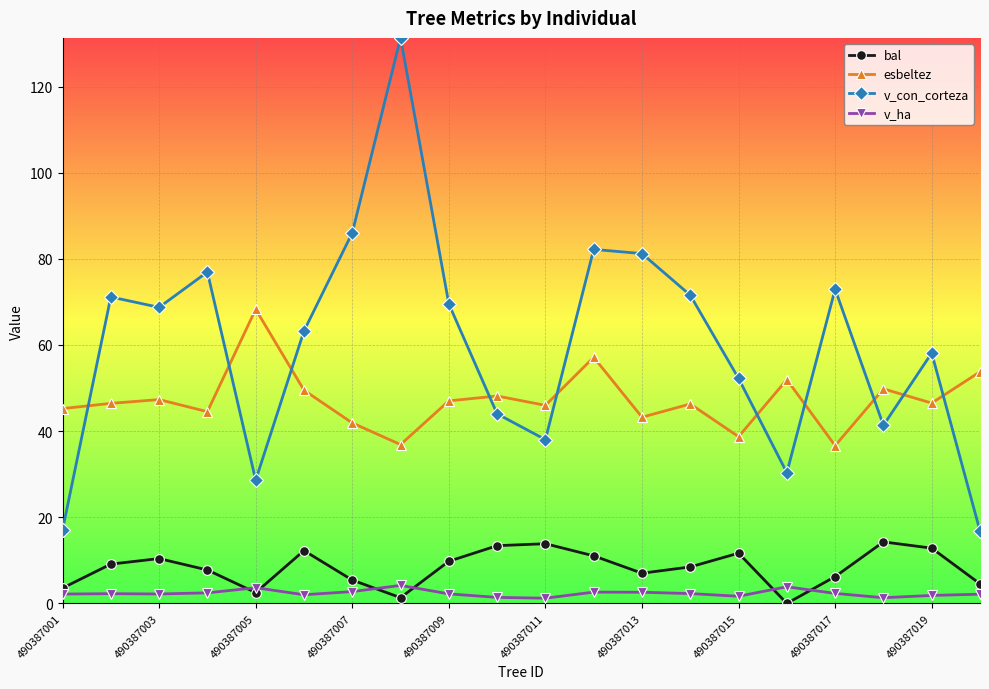

What is the highest value of the bal series?

14.3